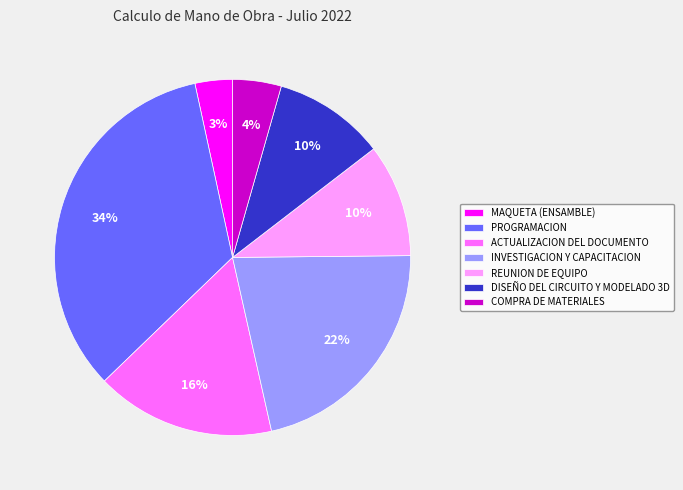

Is there a majority slice in this chart?

No